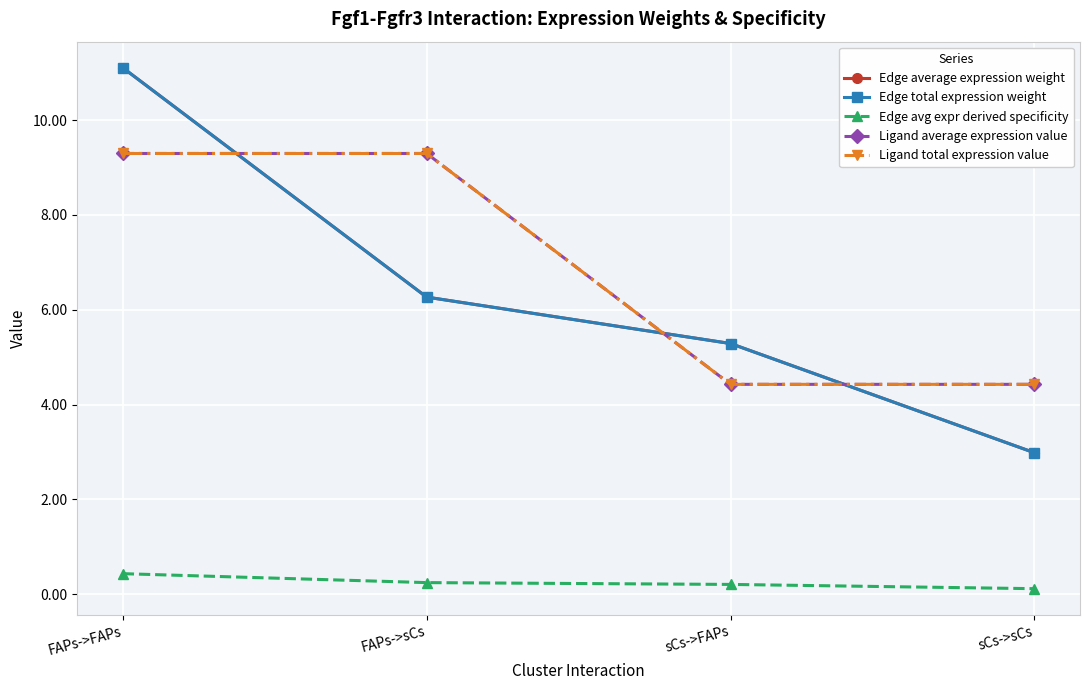

Does the chart have visible grid lines?

Yes